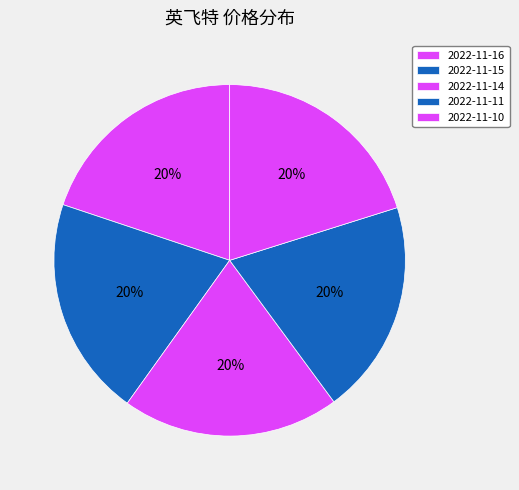

To the nearest percent, what is the combined percentage of 2022-11-14 and 2022-11-11?

40%